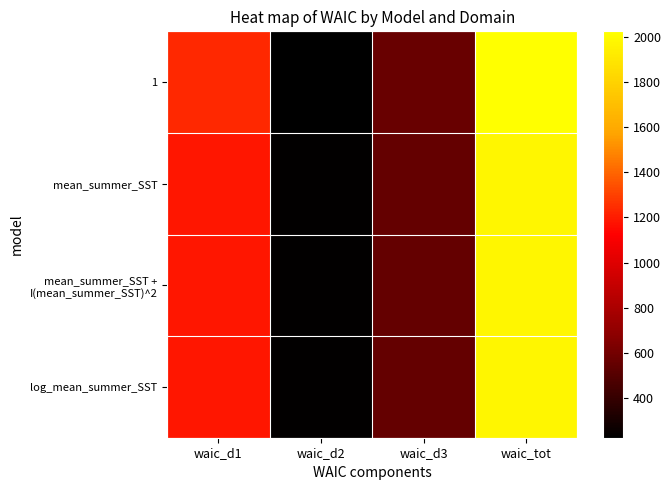

Between waic_d2 and waic_d3, which series saw the biggest shift?

1